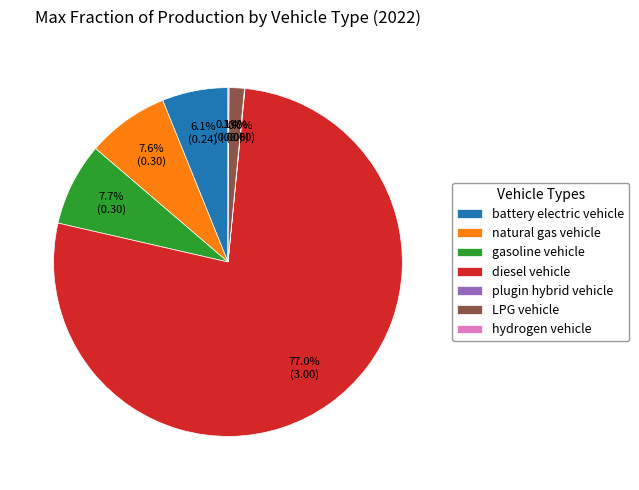

What percentage is the gasoline vehicle slice, to the nearest percent?

8%